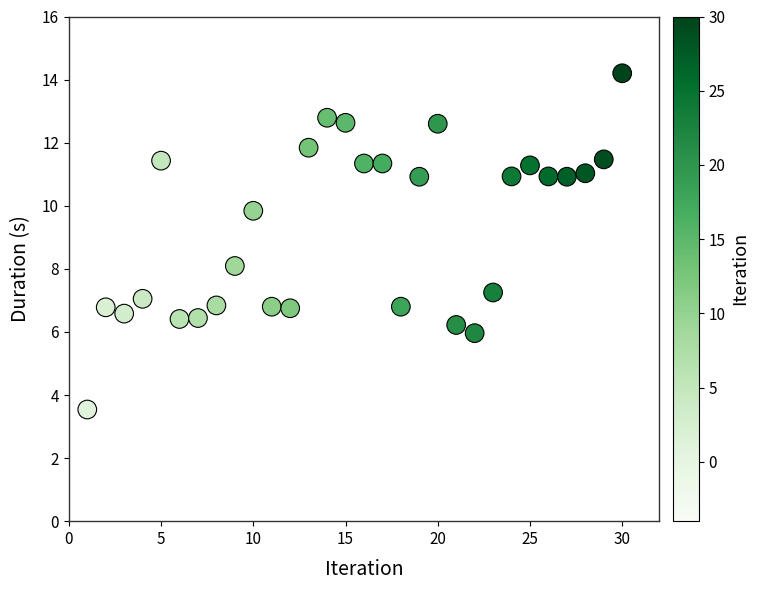

What is the range of Y values (max minus min)?

10.7